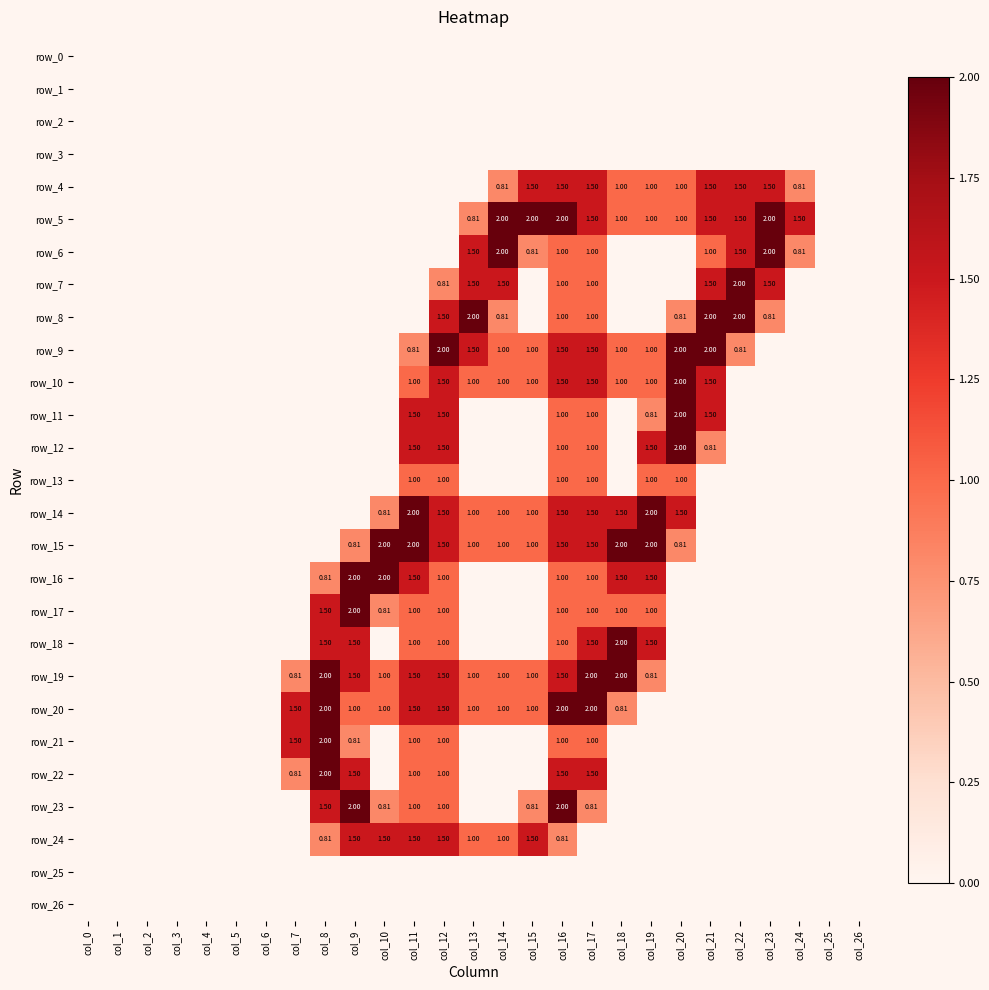

Which has a higher value, col_16 or col_2?

col_16